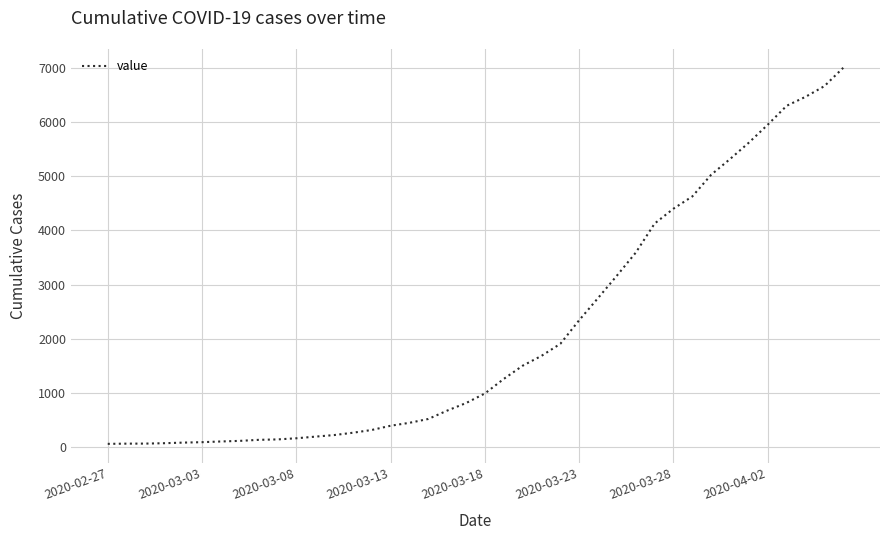

What is the greatest value displayed?

6995